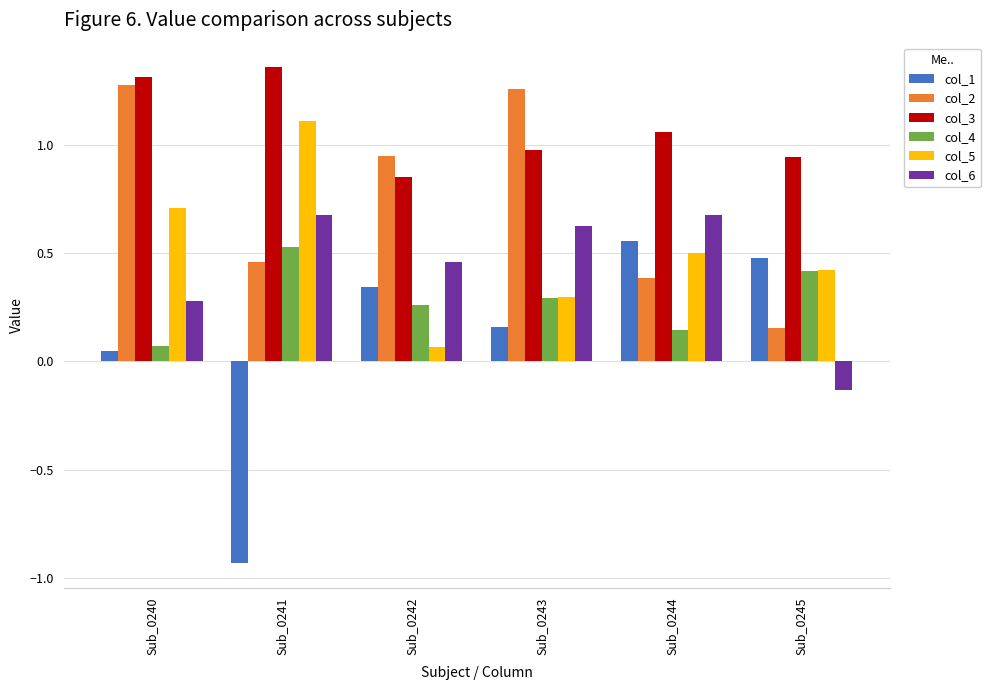

Which series changed the most between Sub_0240 and Sub_0245?

col_2